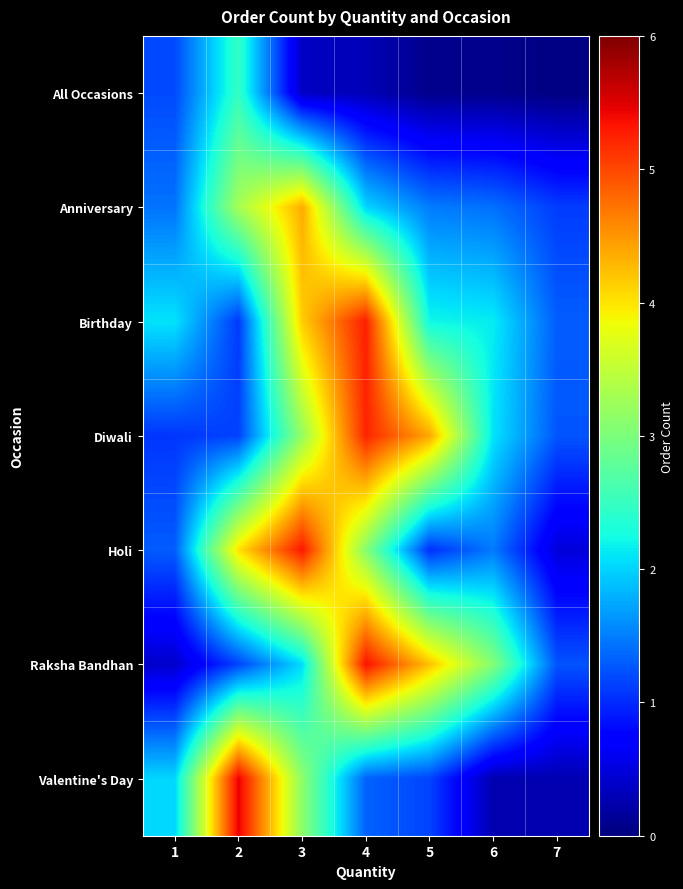

At 4, list the series in order from largest to smallest.

Raksha Bandhan, Birthday, Diwali, Holi, Anniversary, Valentine's Day, All Occasions